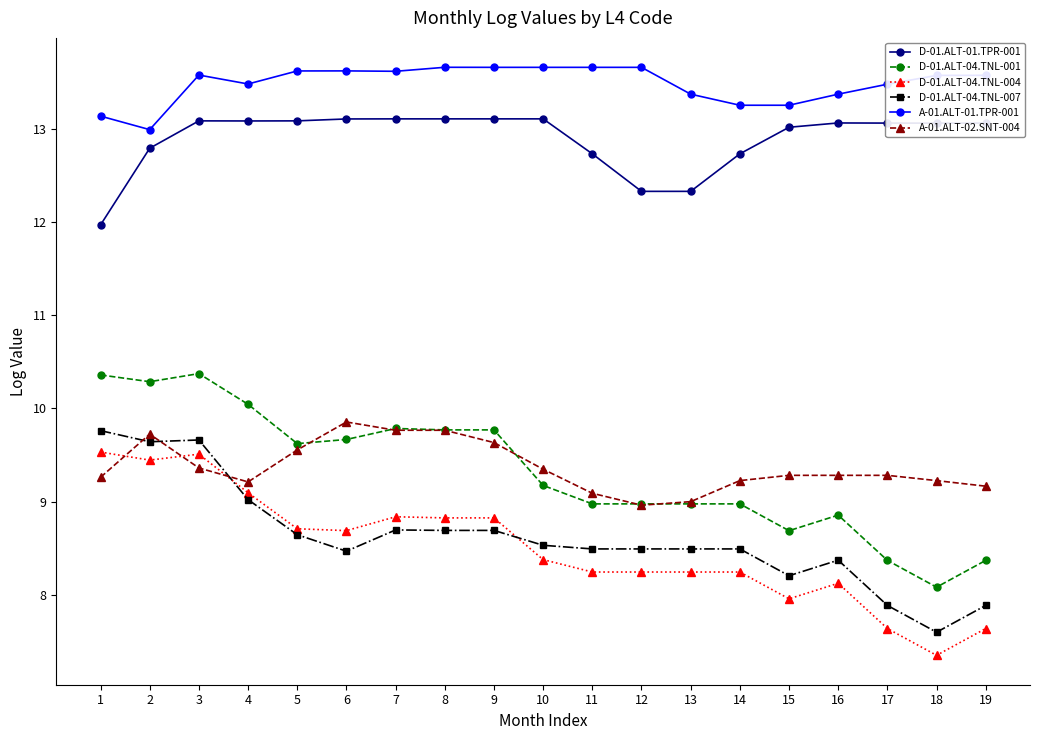

Which series changed the most between 3 and 5?

D-01.ALT-04.TNL-007